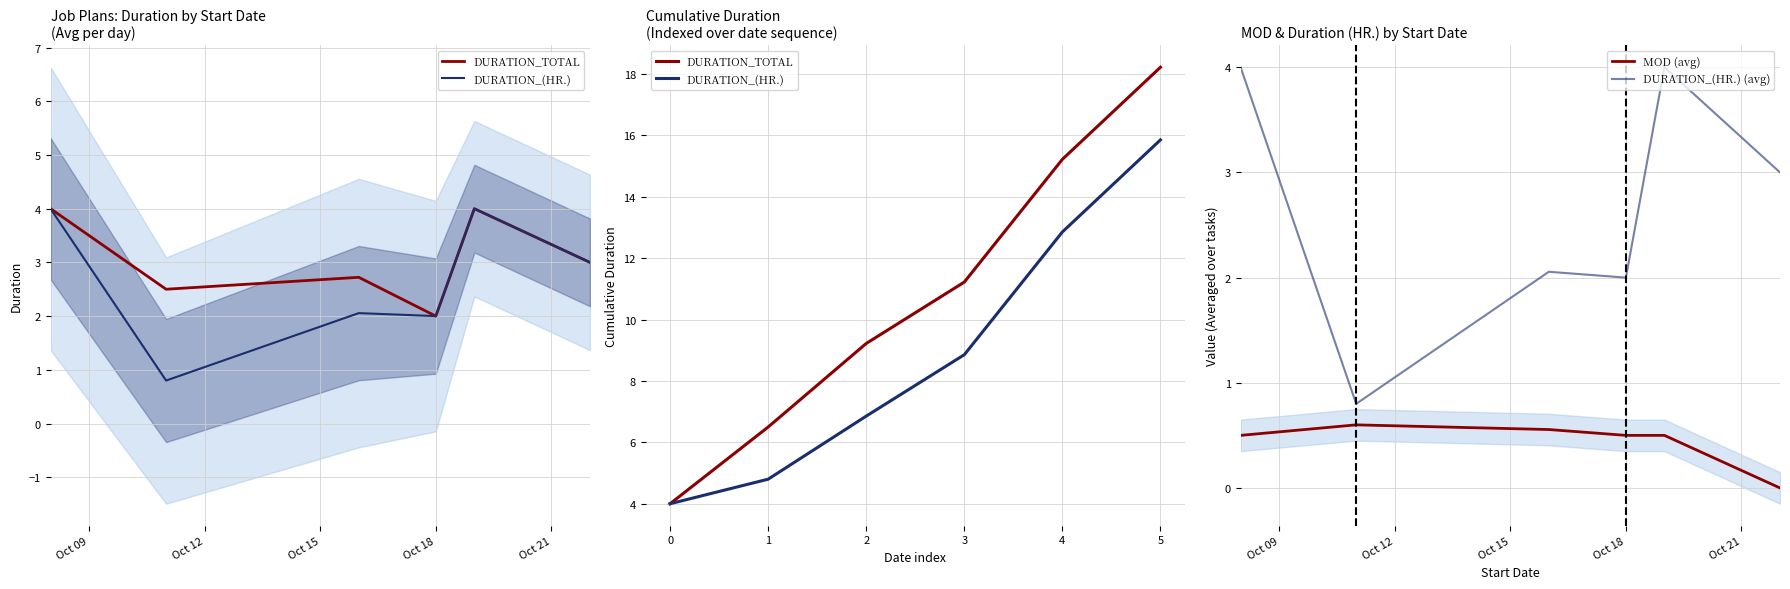

True or false: DURATION_(HR.) (avg) and MOD (avg) cross at least once.

False